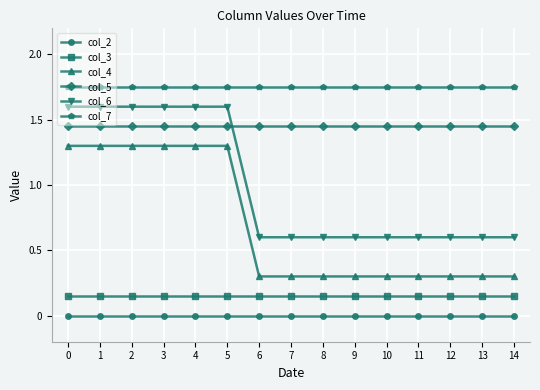

Is the value of col_2 at 4 greater than the value of col_6 at 4?

No